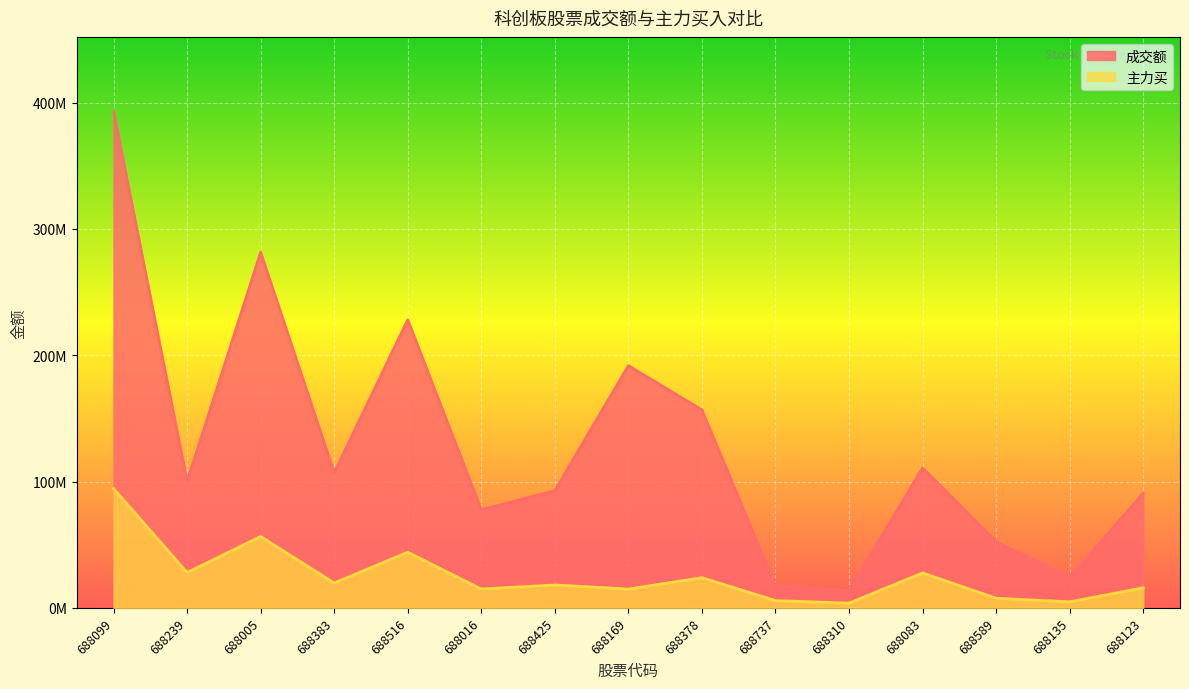

At which category is the sum across all series the highest?

688099